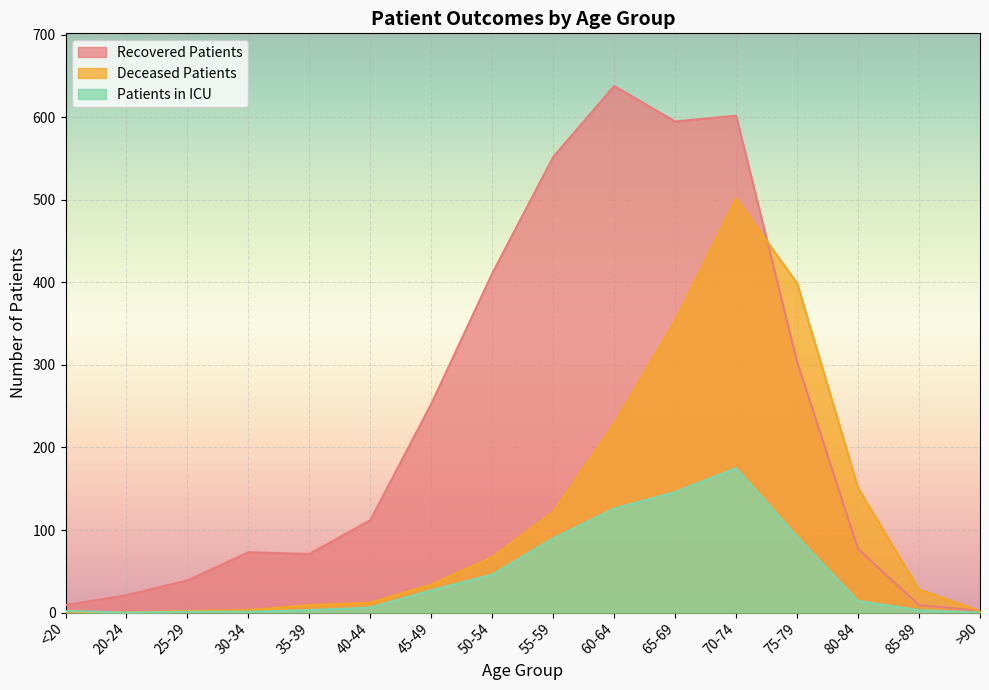

How many categories are shown in the chart?

16